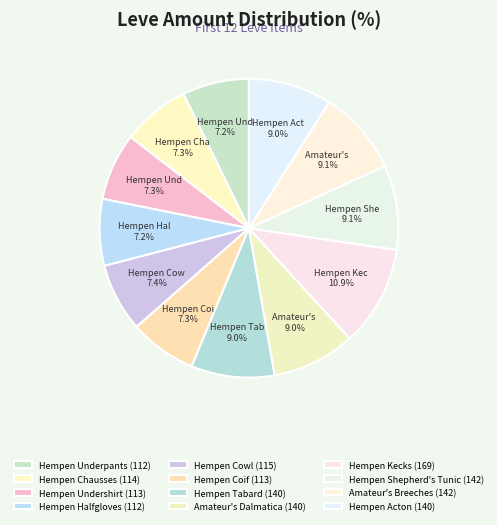

What percentage is NOT represented by Hempen Underpants?

92.8%